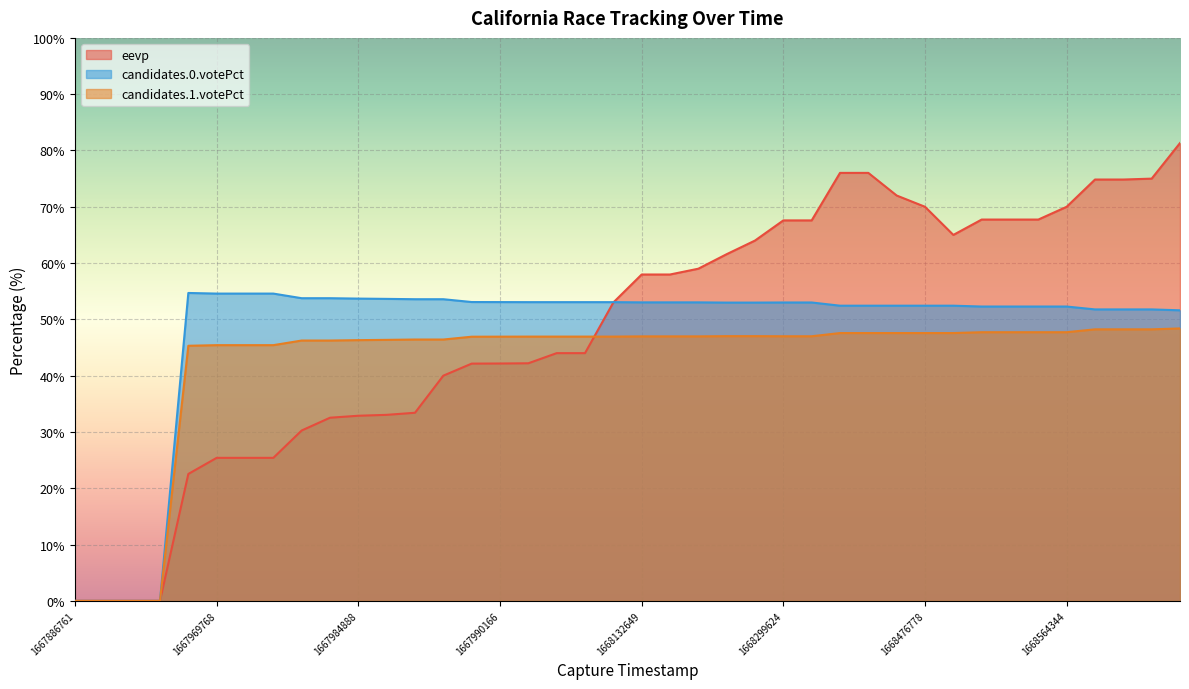

True or false: candidates.0.votePct and candidates.1.votePct intersect in this chart.

False